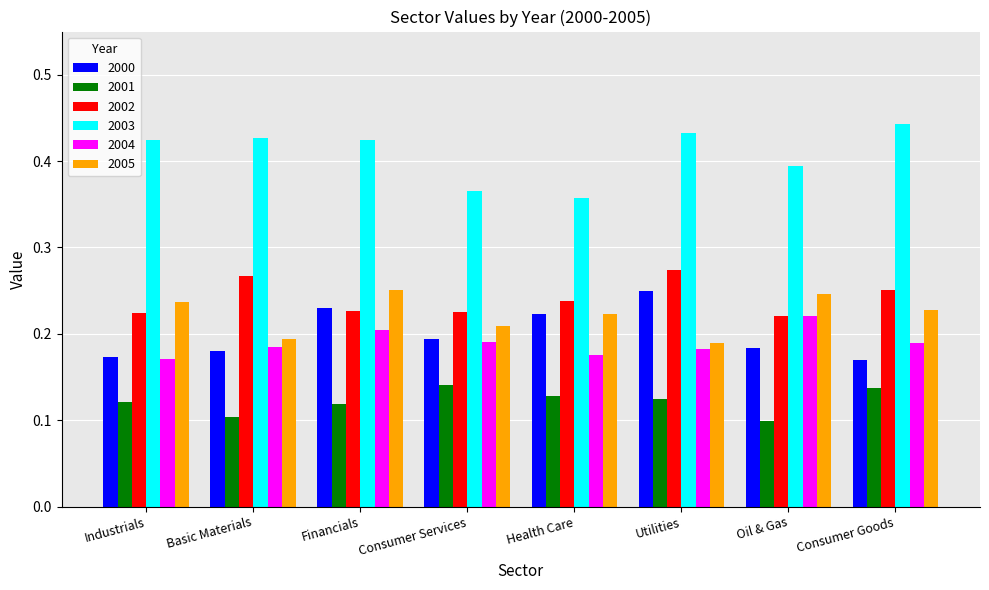

At which category does the chart reach its minimum across all series?

Oil & Gas